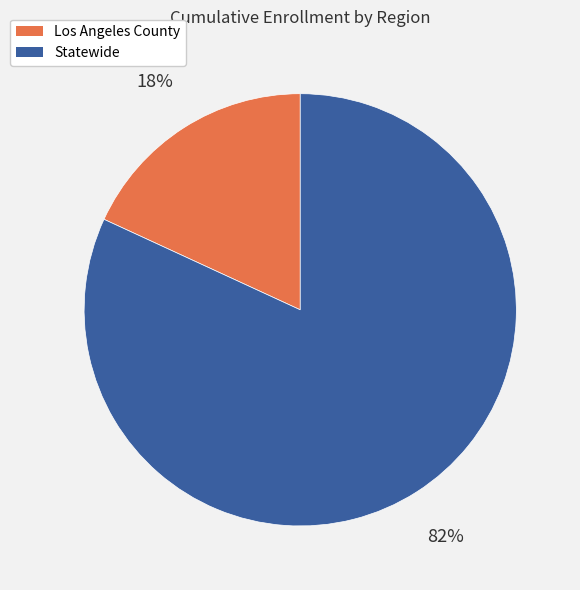

Combined, do Statewide and Los Angeles County account for over 50%?

Yes